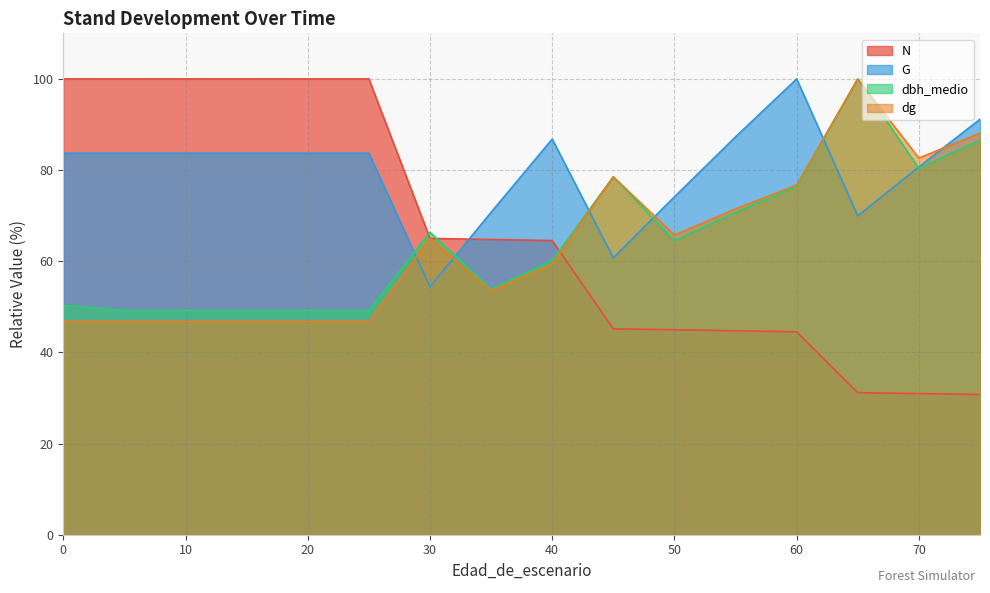

What is the difference between the maximum and second lowest values in the dg series?

53.2